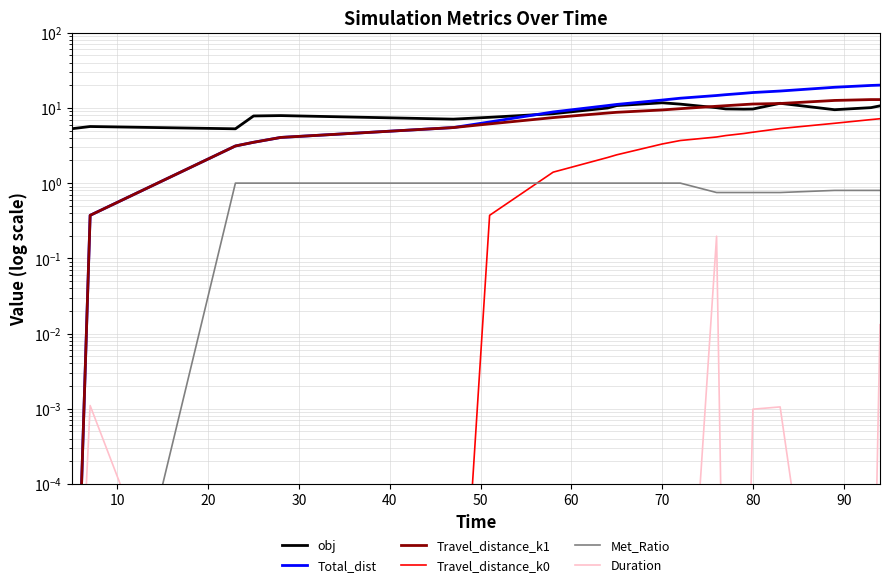

What is the difference between the second highest and minimum values in the Travel_distance_k0 series?

7.0